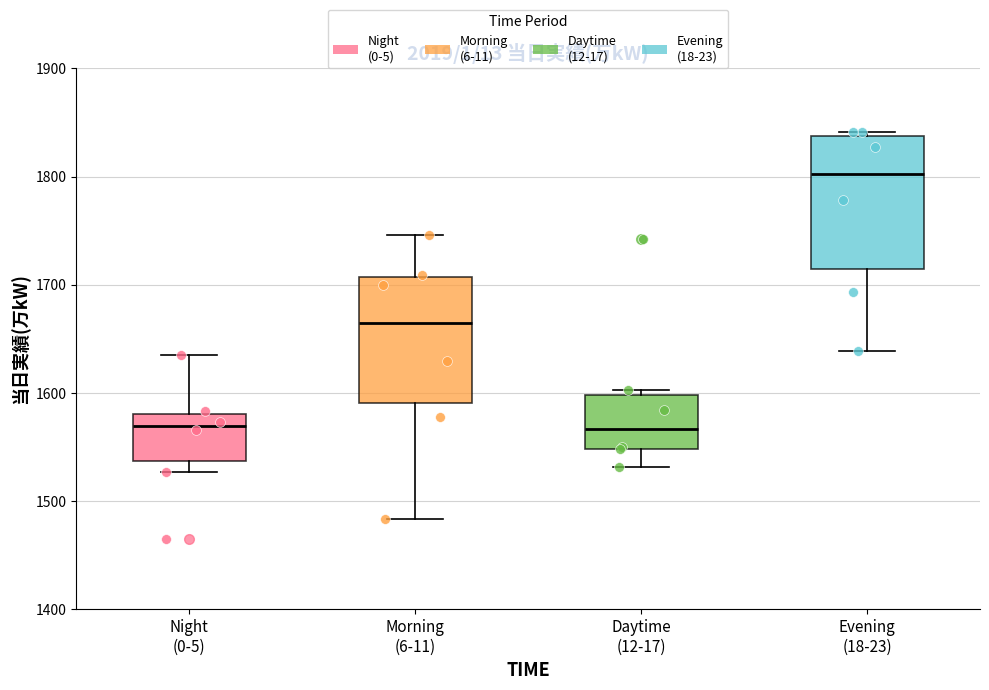

Reading left to right, read every box against the y-axis: the position of its median line, the range the box covers, and the ends of its whiskers. The values are not printed on the chart, so give them approximately, as read against the axis.

Night (0-5): median 1570, box 1540 to 1580, whiskers 1530 to 1640
Morning (6-11): median 1660, box 1590 to 1710, whiskers 1480 to 1750
Daytime (12-17): median 1570, box 1550 to 1600, whiskers 1530 to 1600 (just above the box's upper edge)
Evening (18-23): median 1800, box 1710 to 1840, whiskers 1640 to 1840 (just above the box's upper edge)